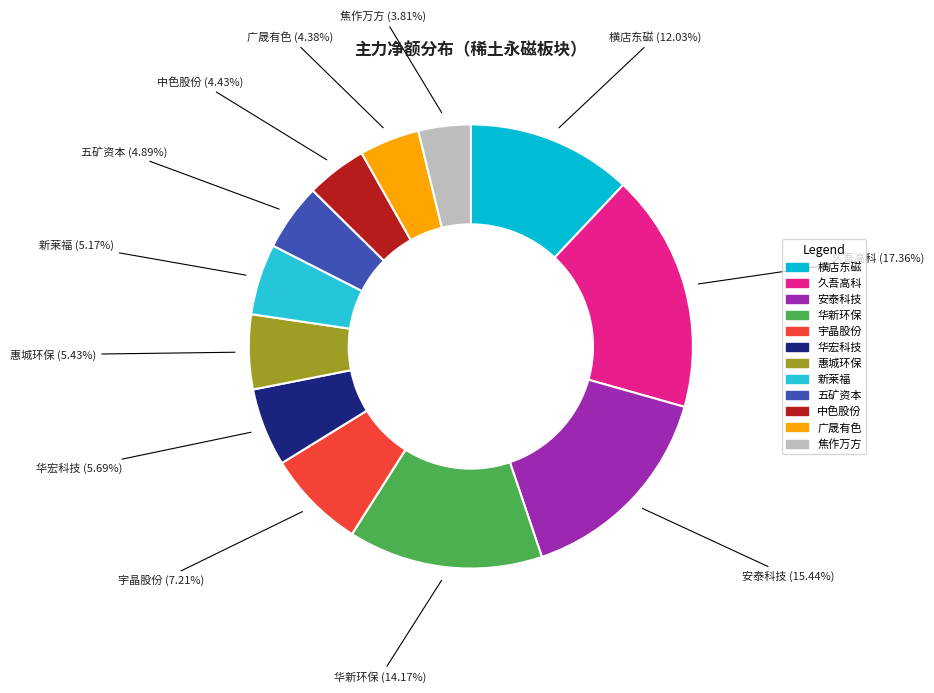

To the nearest percent, what percentage of the pie is 横店东磁?

12%